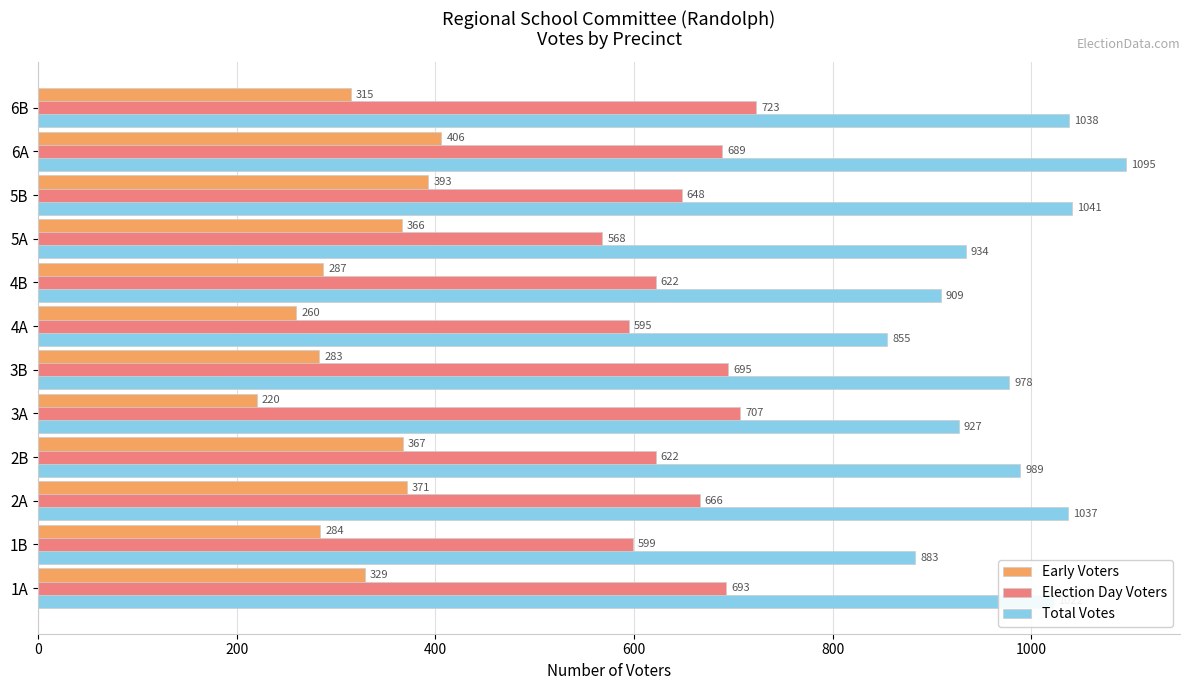

At which category is the sum across all series the highest?

6A